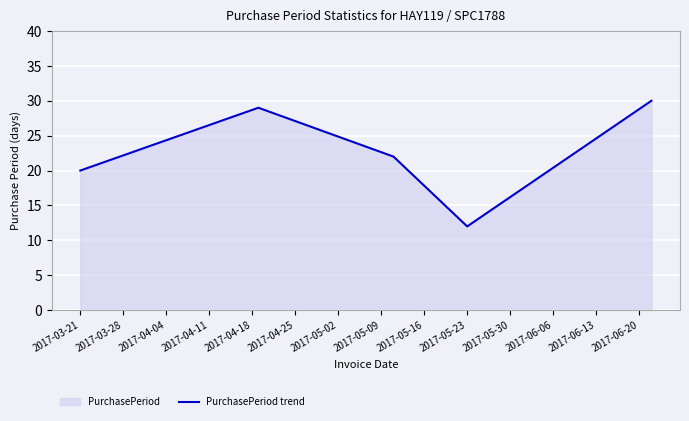

How many points are lower than both their immediate neighbors (excluding endpoints)?

1